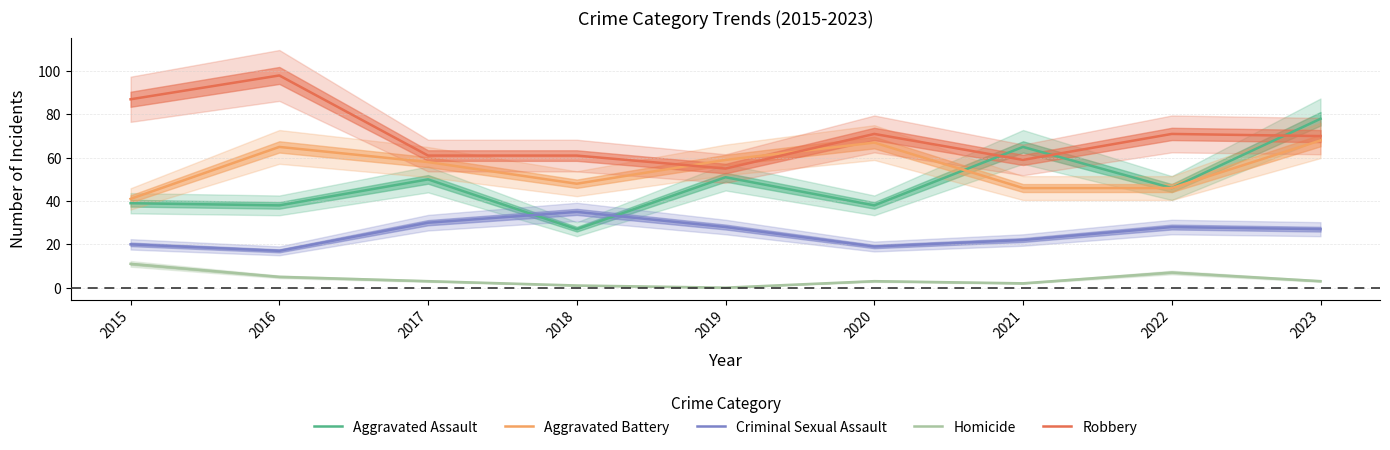

Where is the first local maximum for Aggravated Assault?

2017